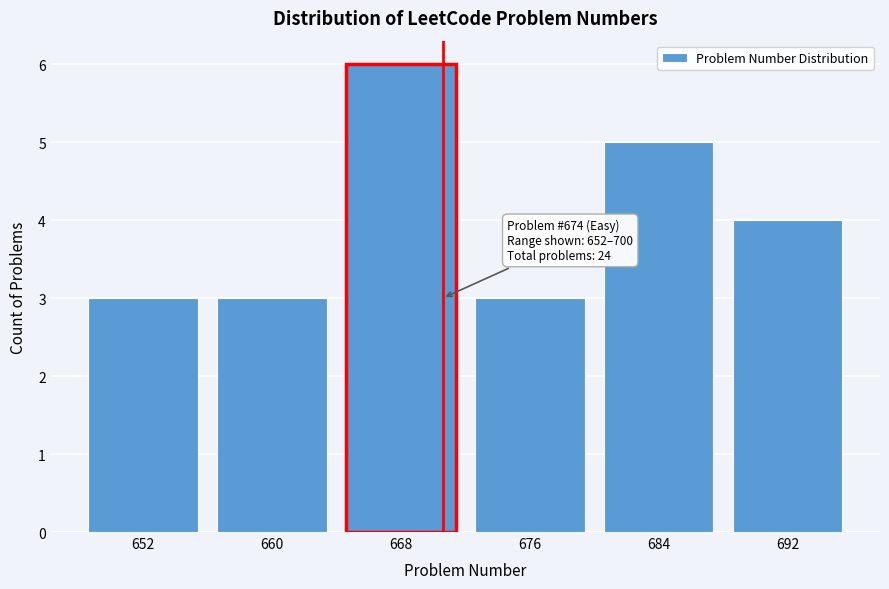

Reading right to left, list all the values displayed in this chart.

4	5	3	6	3	3